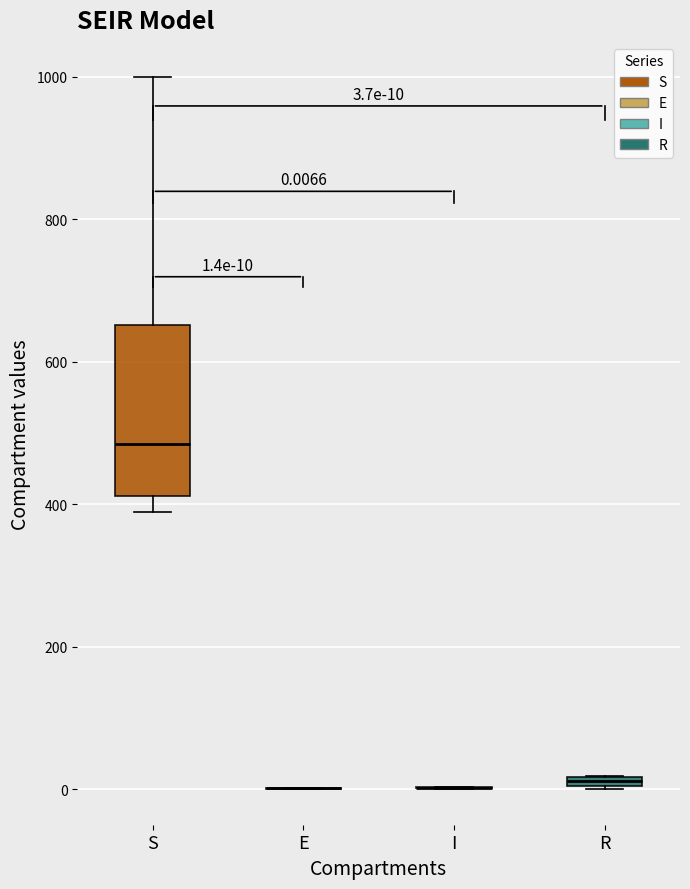

Which box is the tallest, from its lower edge to its upper edge?

S